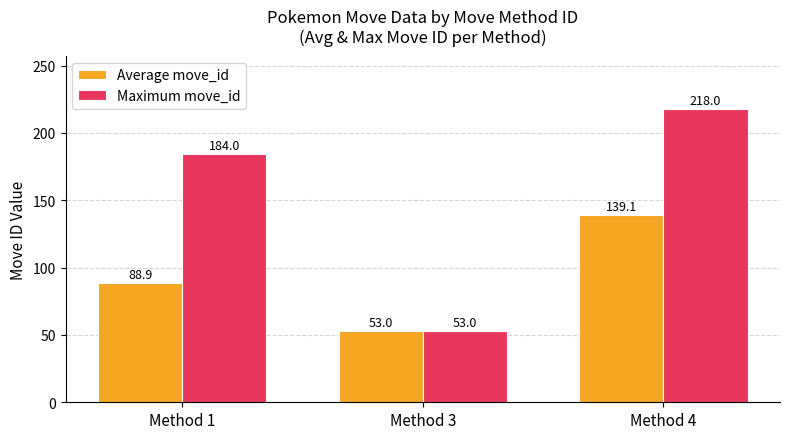

Which series changed the most between Method 1 and Method 4?

Average move_id